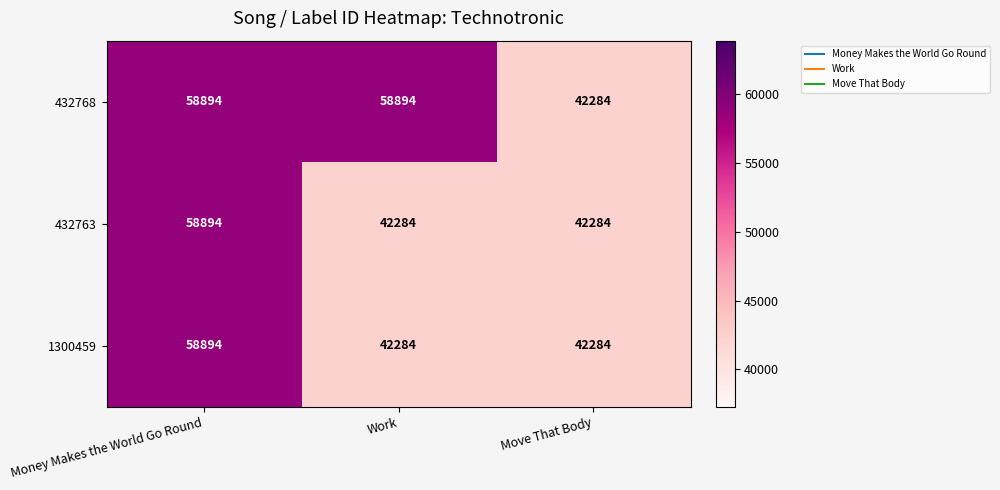

The 432763 series shows 42284 at Work. True or false?

True